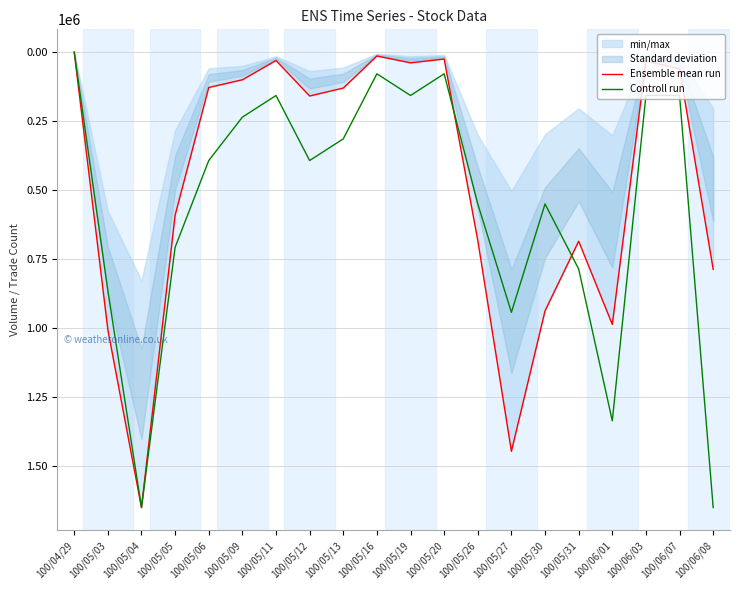

What is the maximum value for Ensemble mean run?

1651730.0